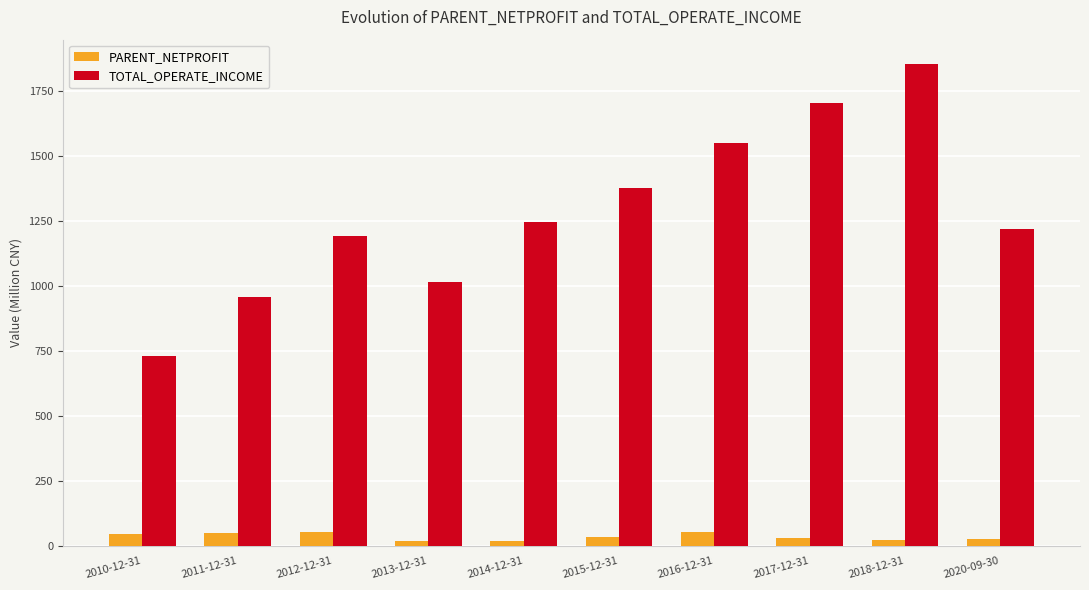

What is the spread (max minus min) of values at 2012-12-31?

1139.0